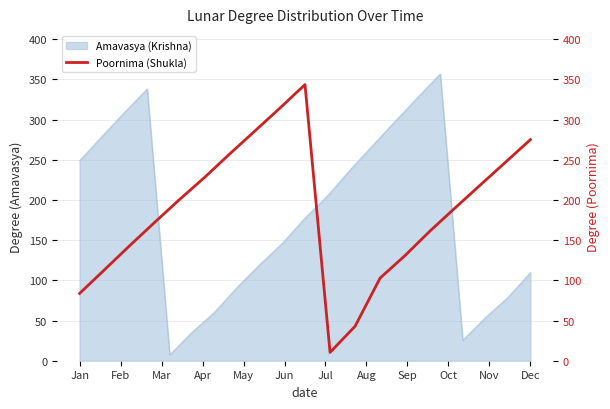

What is the highest value of the Amavasya (Krishna) series?

356.7